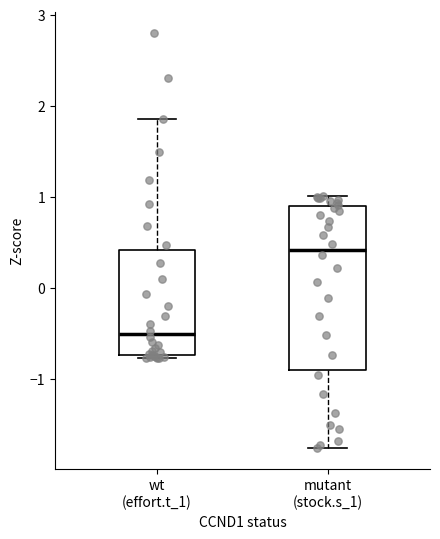

Which box's median line is the highest?

mutant (stock.s_1)